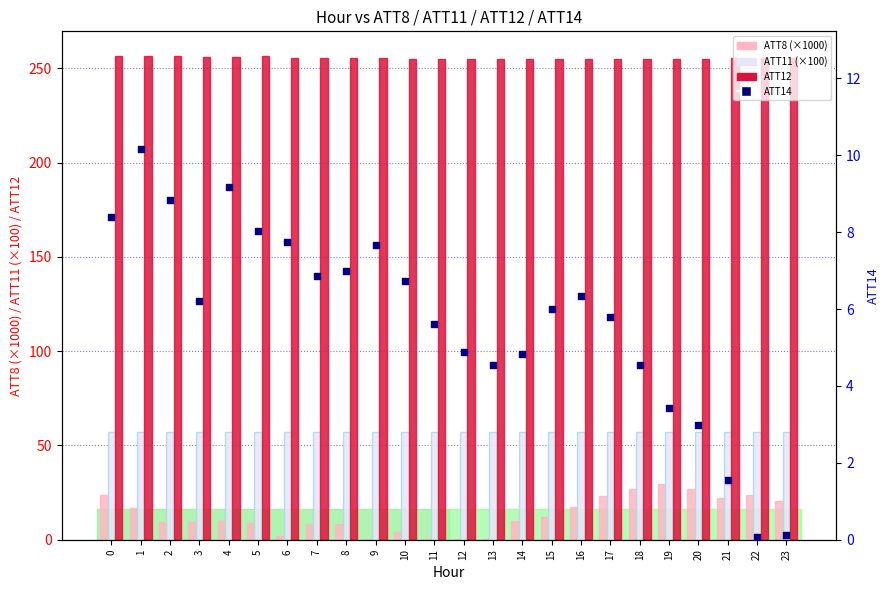

Which series has the widest spread of Y values?

ATT8 (×1000)